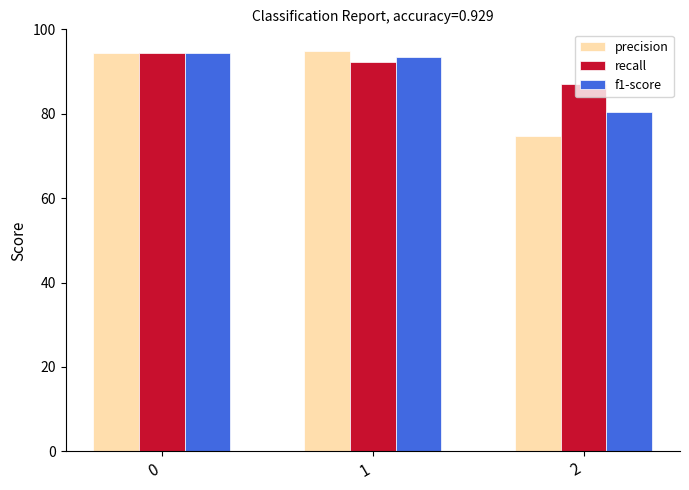

Which series has the widest spread of values?

precision